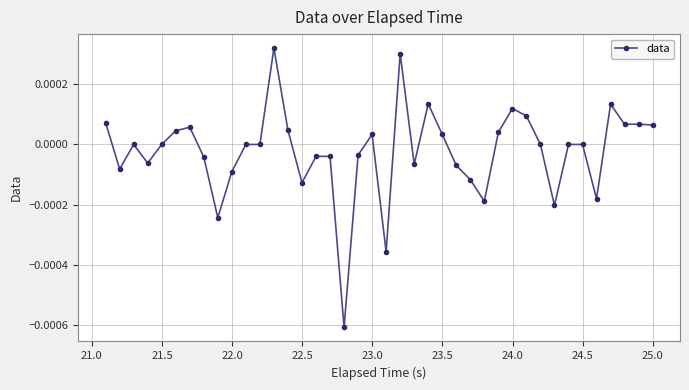

True or false: the data has more than 0 interior local peaks.

True